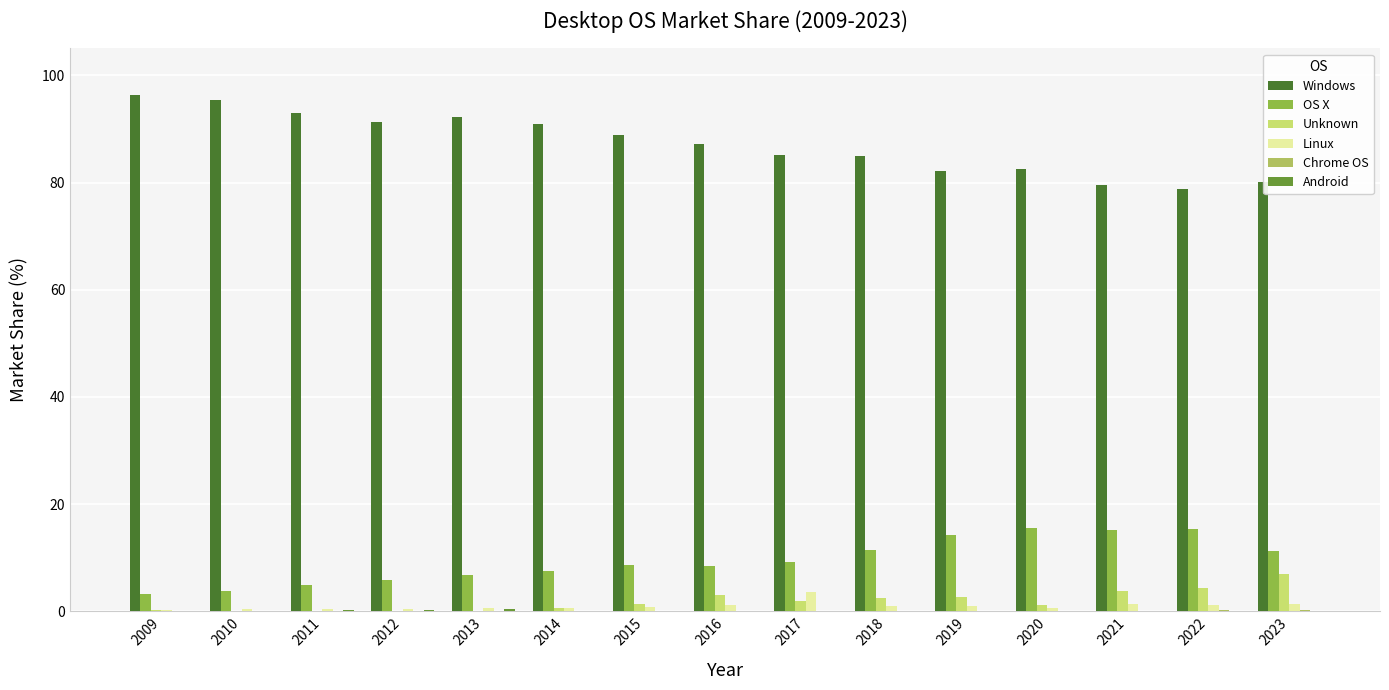

Which series has the largest total across all categories?

Windows